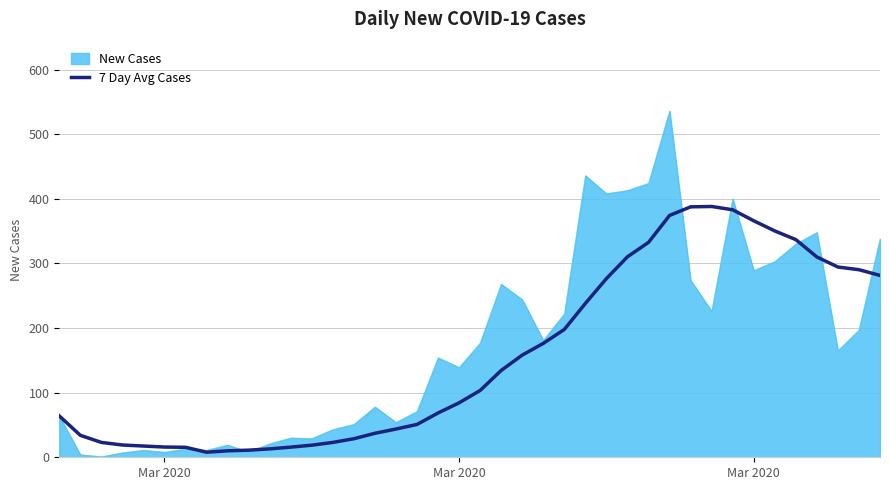

What is the greatest value displayed?

536.0